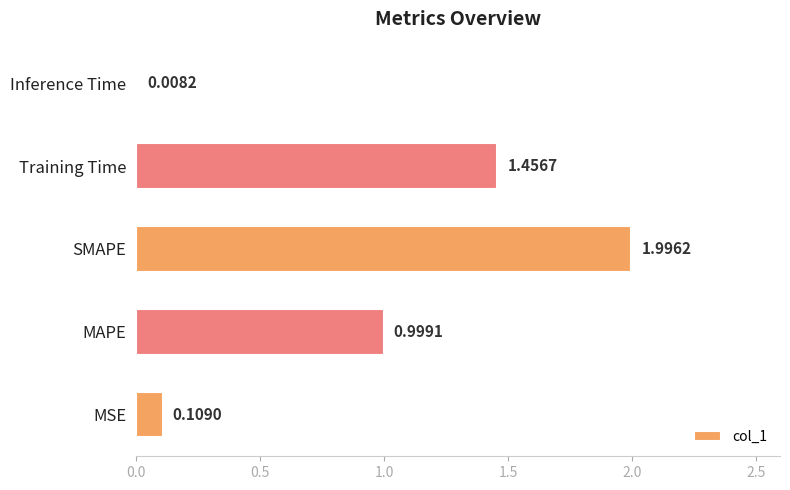

Which has a higher value, SMAPE or Training Time?

SMAPE